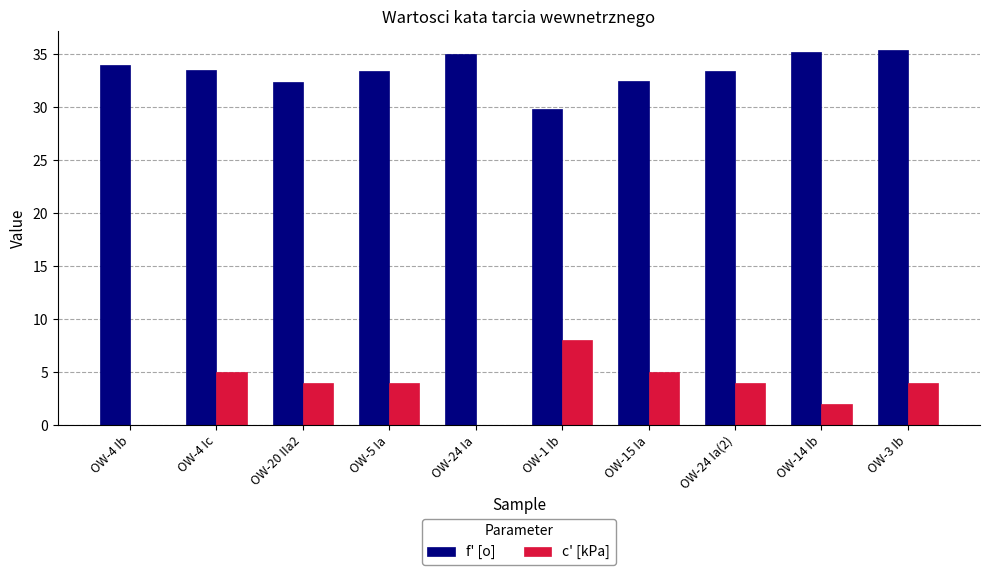

At which label does f' [o] first exceed 33?

OW-4 Ib